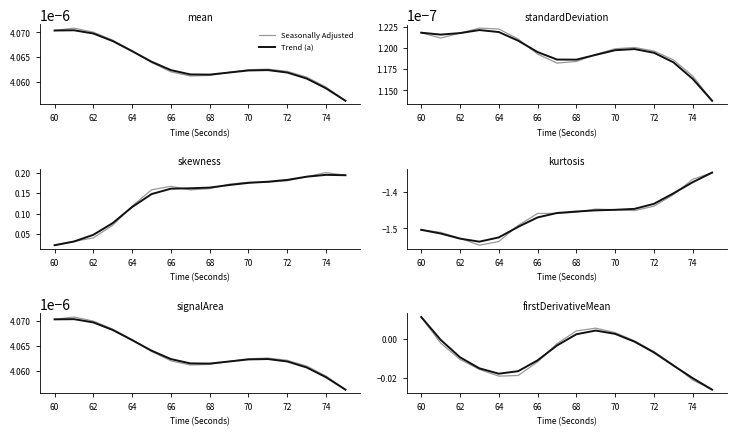

Where is Trend (a) nearest to the value 0?

60